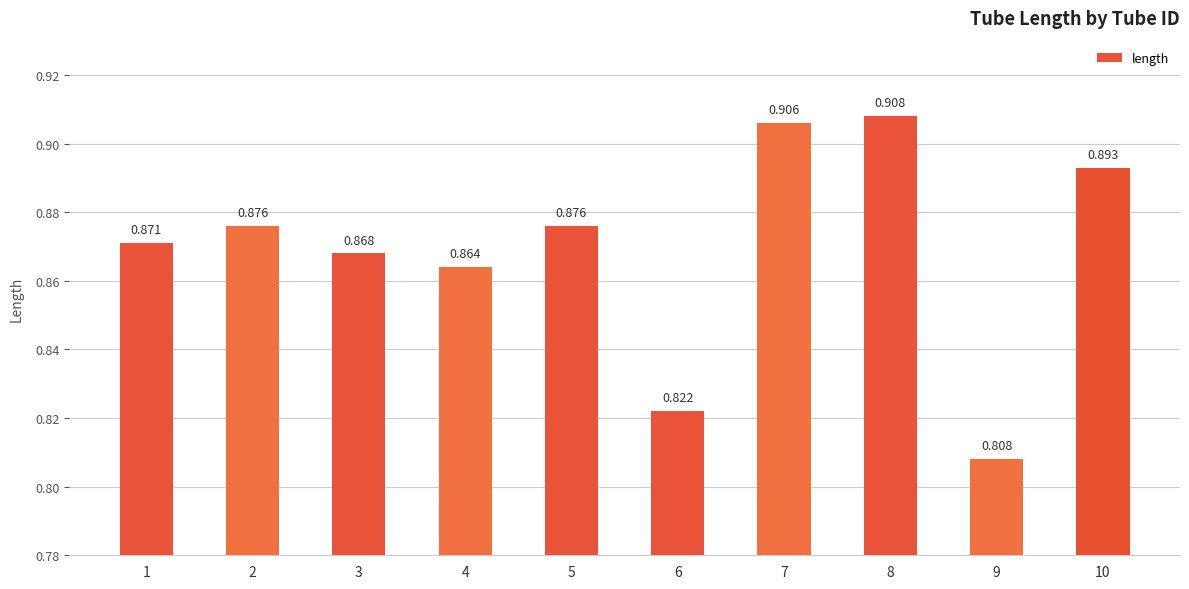

At which label is the value closest to 0?

9